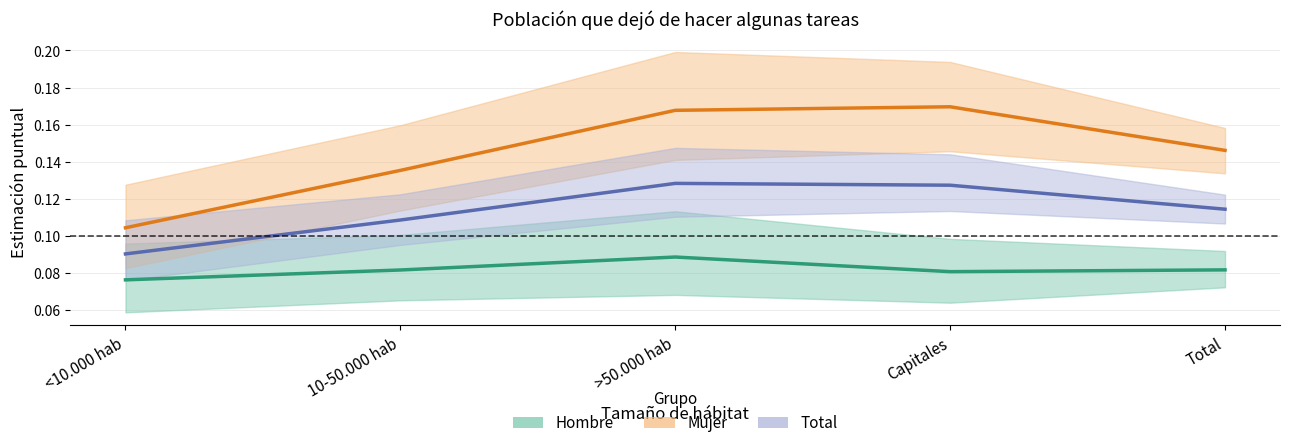

At which category does Hombre reach its first local valley?

Capitales